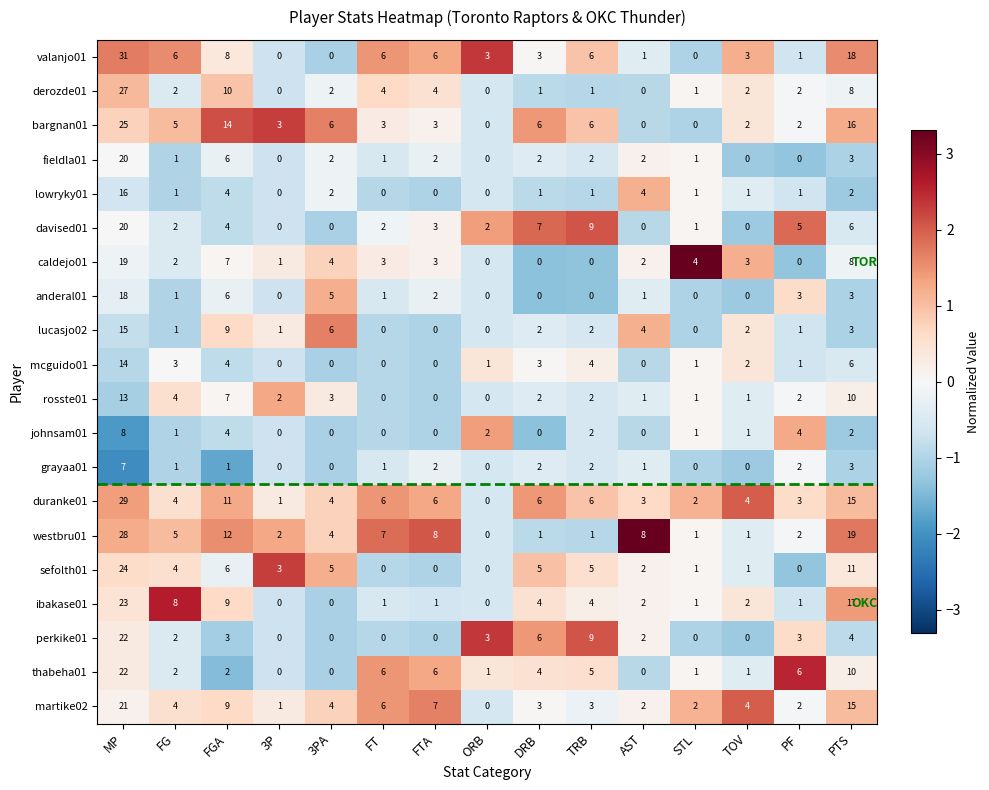

Which series has the largest range (max minus min)?

valanjo01